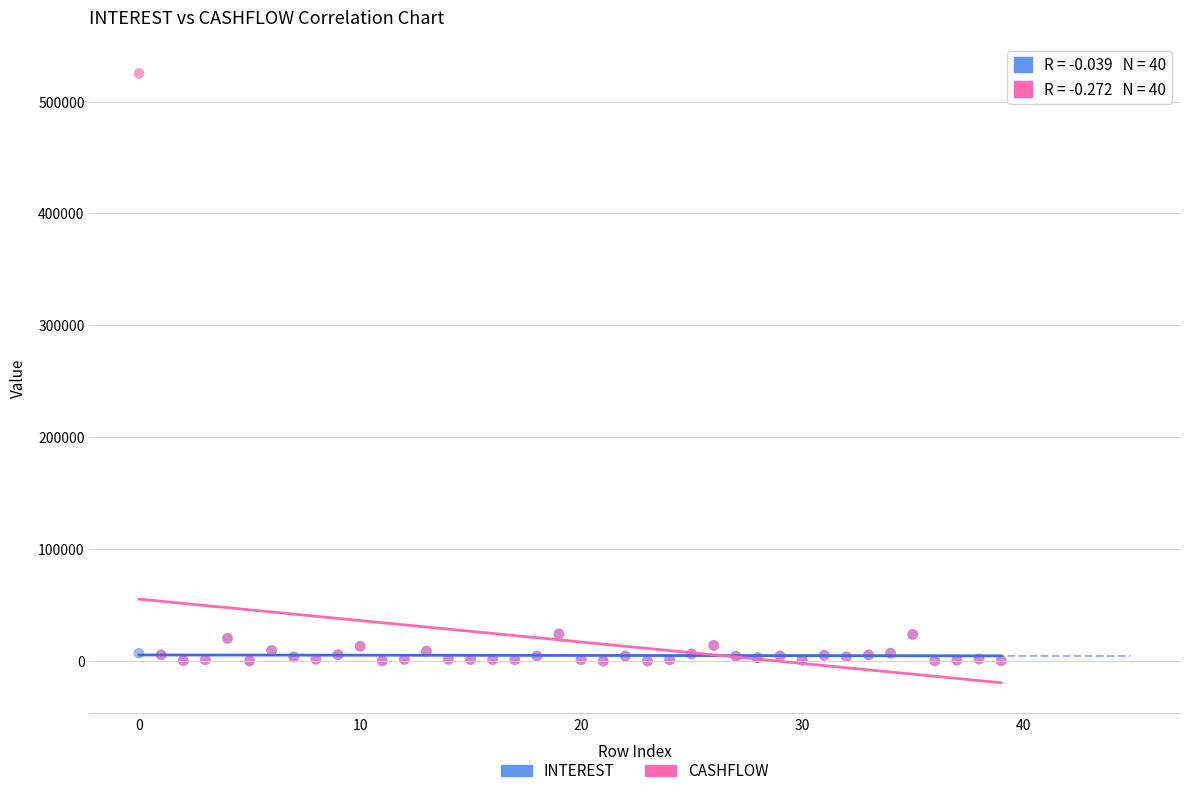

Which series has the widest spread of Y values?

CASHFLOW